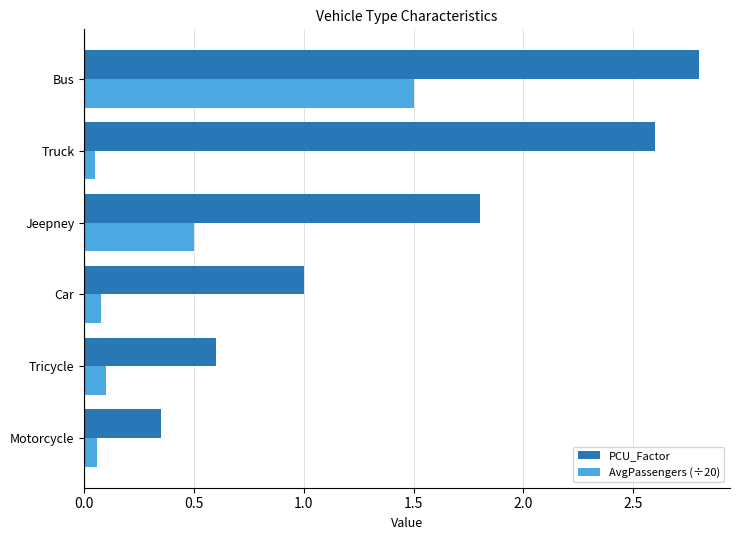

Rank the series by their average value, from lowest to highest.

AvgPassengers (÷20), PCU_Factor